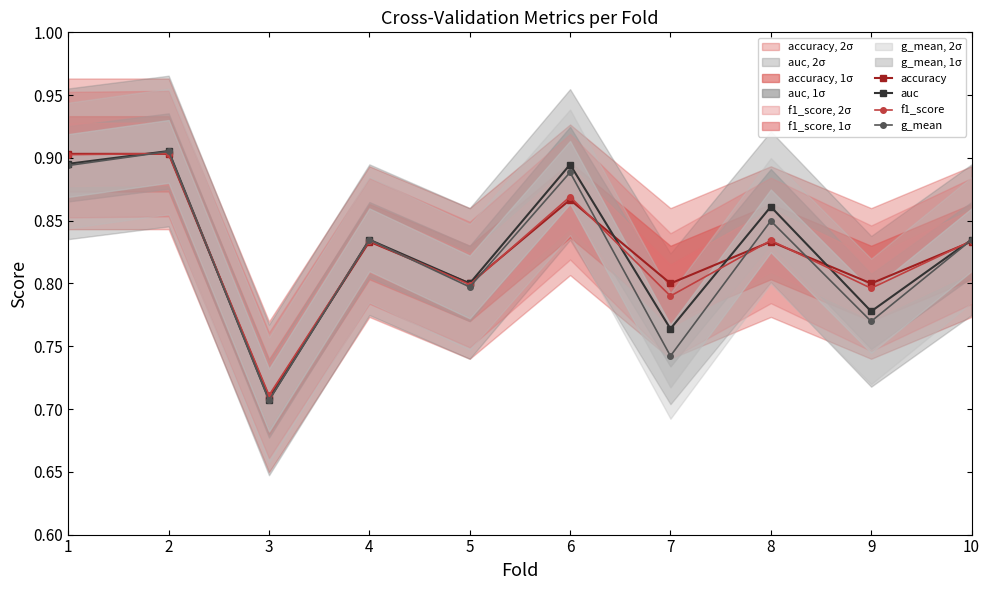

Which series has the largest total across all categories?

accuracy